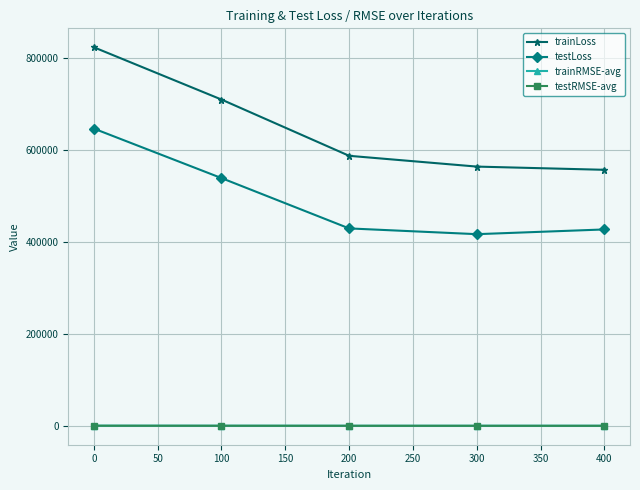

What is the maximum value shown in the chart?

824455.0